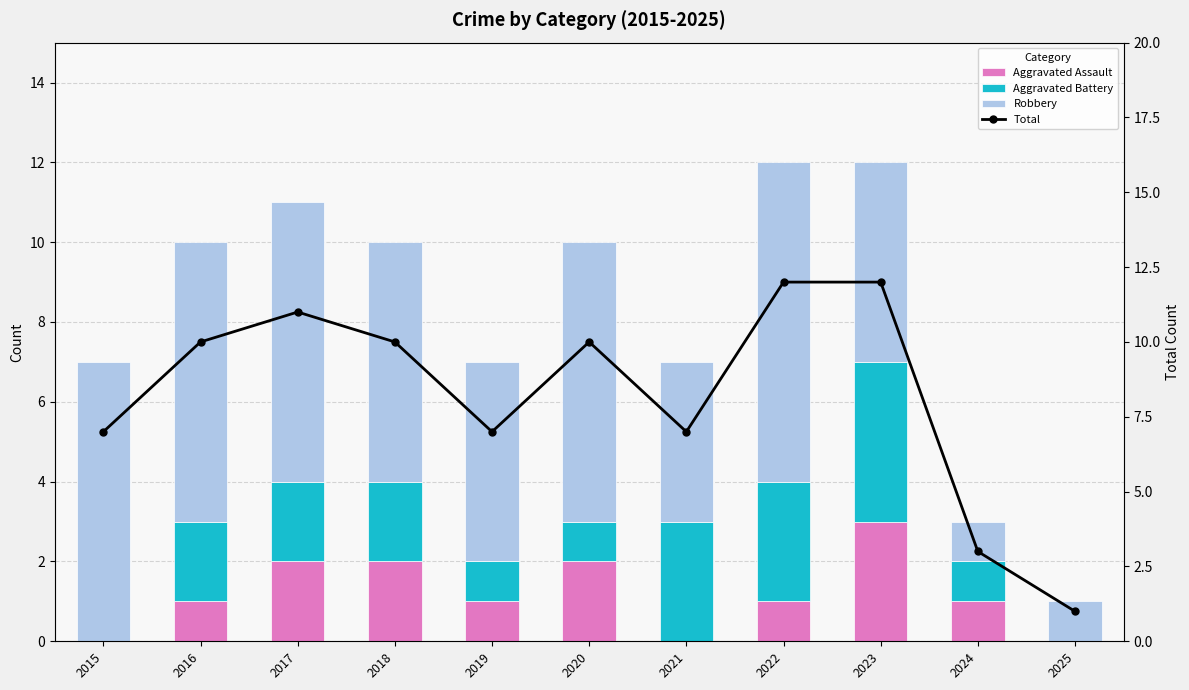

How many groups of bars are there?

11